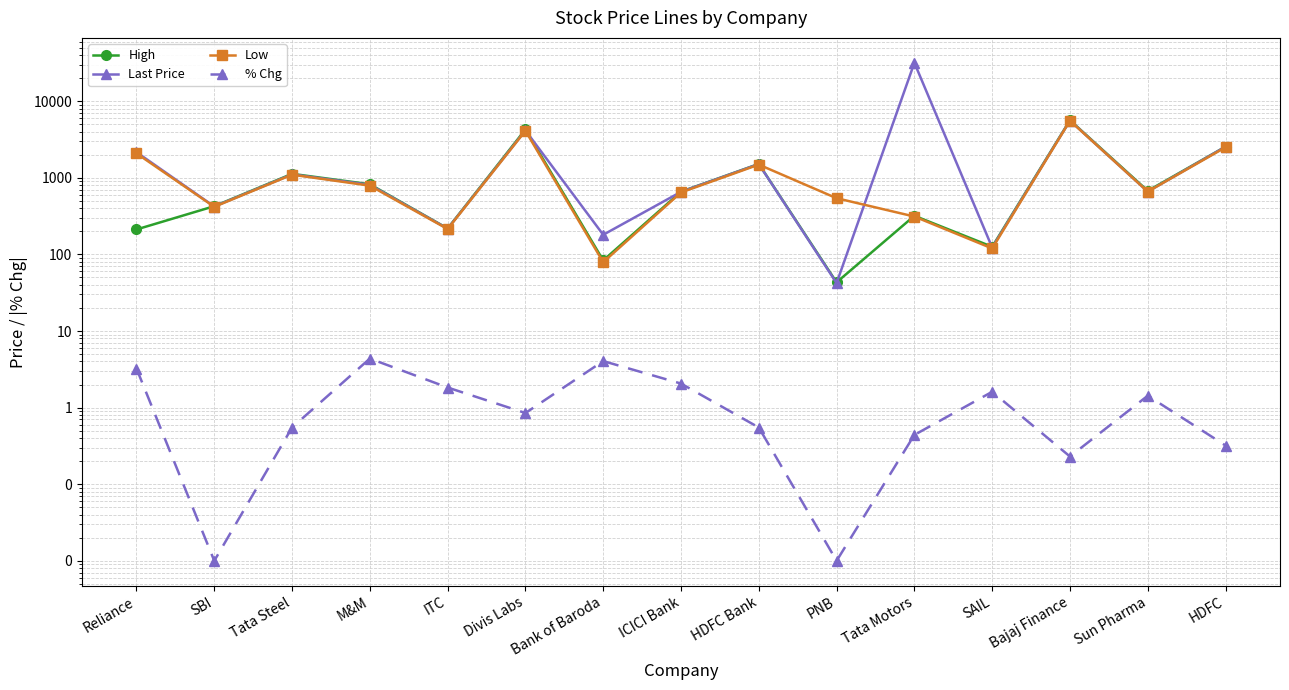

How many categories are shown in the chart?

15